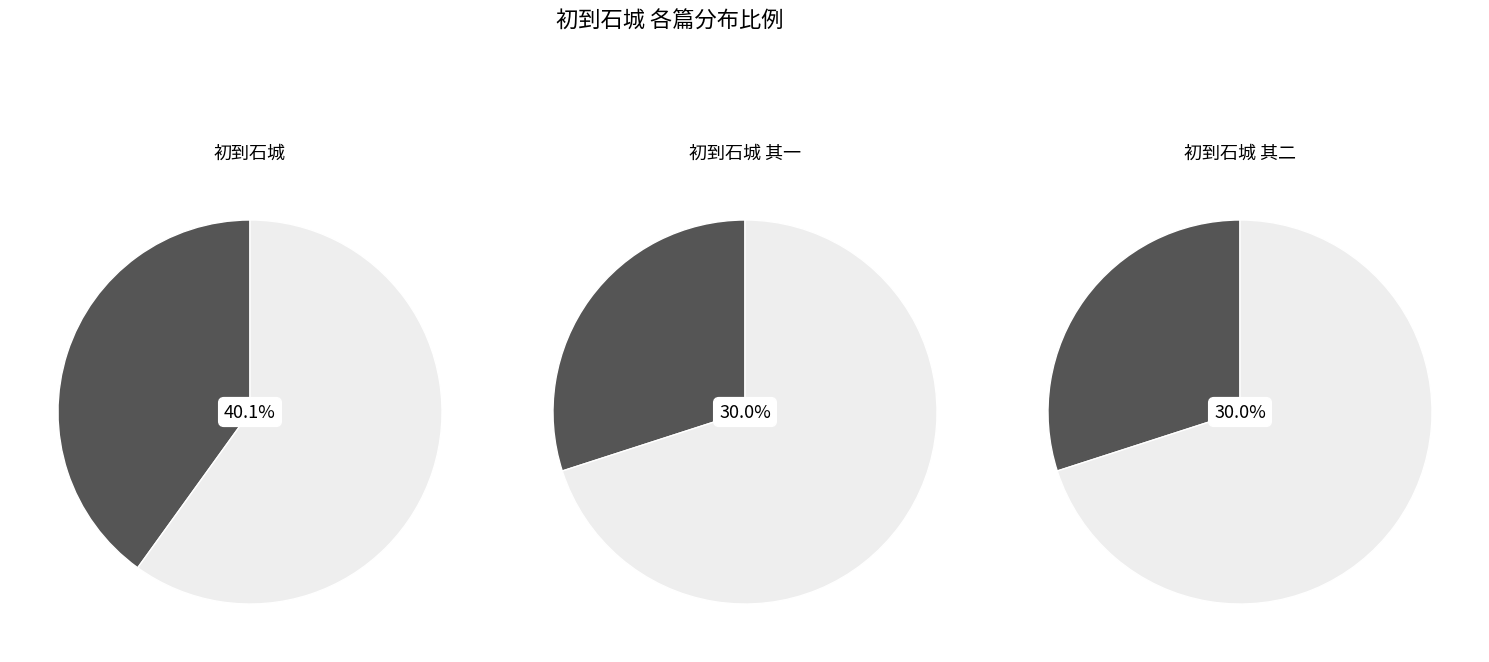

To the nearest percent, what portion does 初到石城 其二 represent?

30%